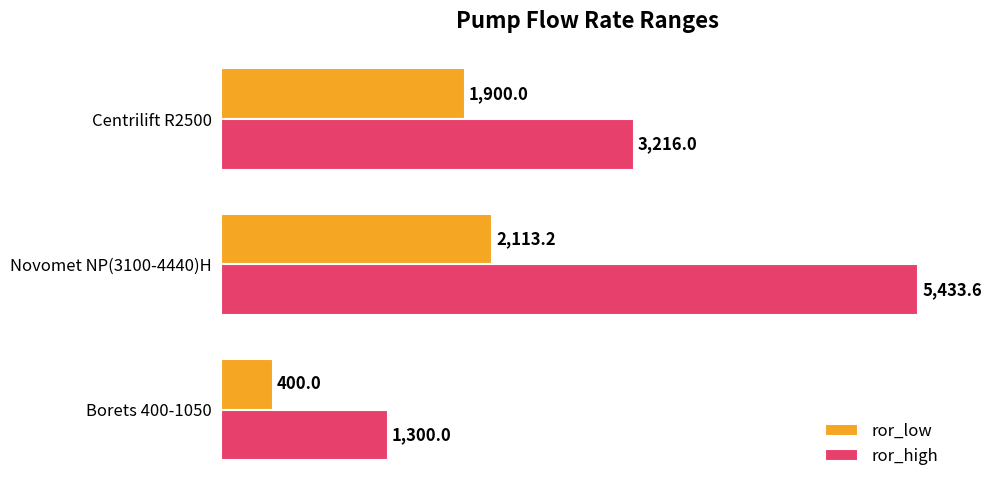

What is the spread (max minus min) of values at Borets 400-1050?

900.0